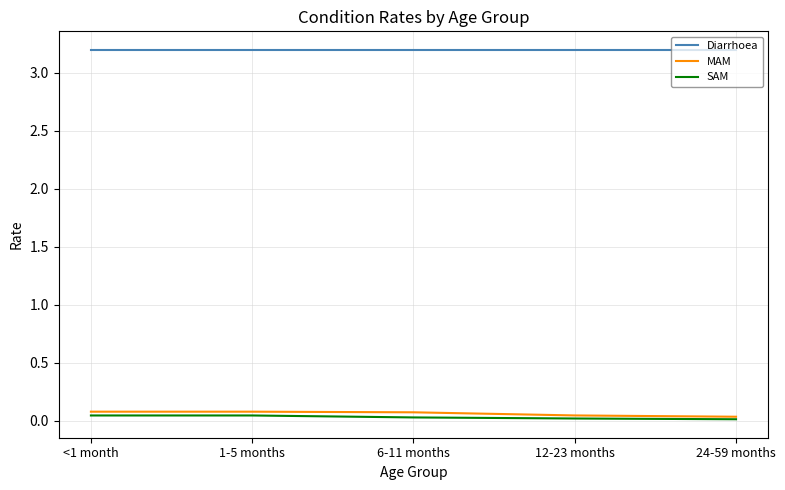

How many MAM values are between 0 and 1?

5